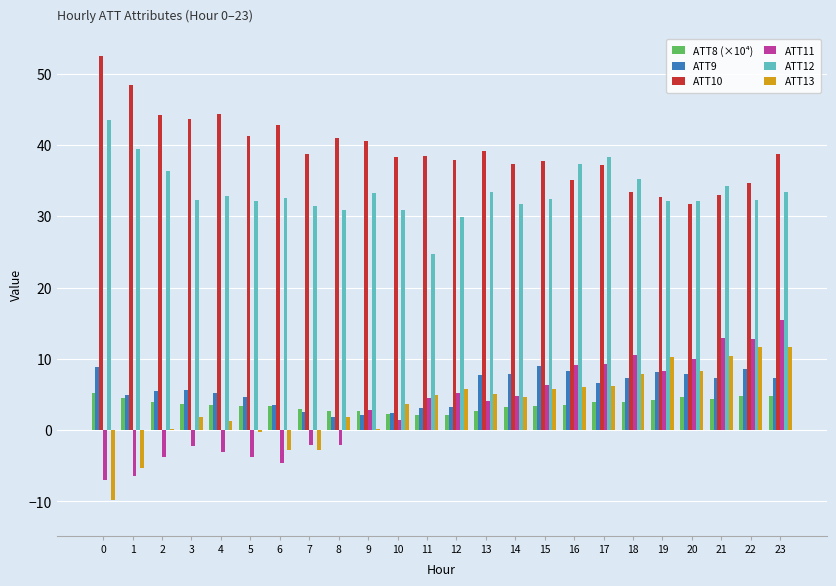

Is it true that ATT11 equals 1.5 at 10?

True